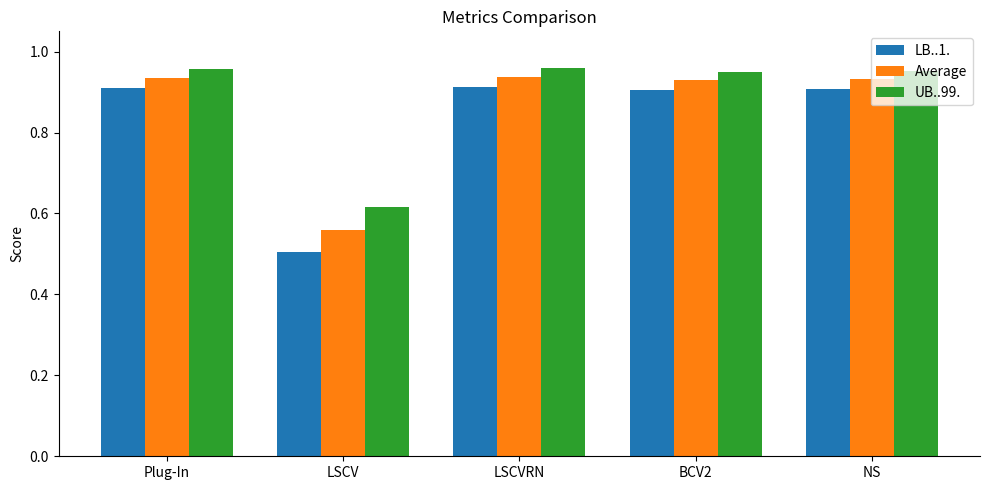

At BCV2, list the series in order from smallest to largest.

LB..1., Average, UB..99.